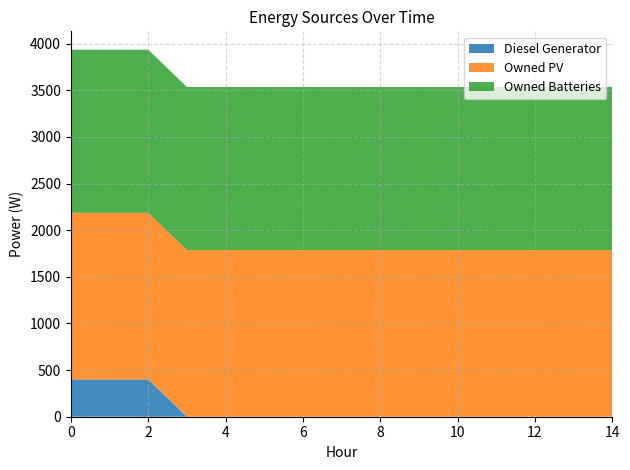

Reading left to right, transcribe all the data shown in this chart.

Diesel Generator: 0=400	1=400	2=400	3=0	4=0	5=0	6=0	7=0	8=0	9=0	10=0	11=0	12=0	13=0	14=0
Owned PV: 0=1787	1=1787	2=1787	3=1787	4=1787	5=1787	6=1787	7=1787	8=1787	9=1787	10=1787	11=1787	12=1787	13=1787	14=1787
Owned Batteries: 0=1749	1=1749	2=1749	3=1749	4=1749	5=1749	6=1749	7=1749	8=1749	9=1749	10=1749	11=1749	12=1749	13=1749	14=1749